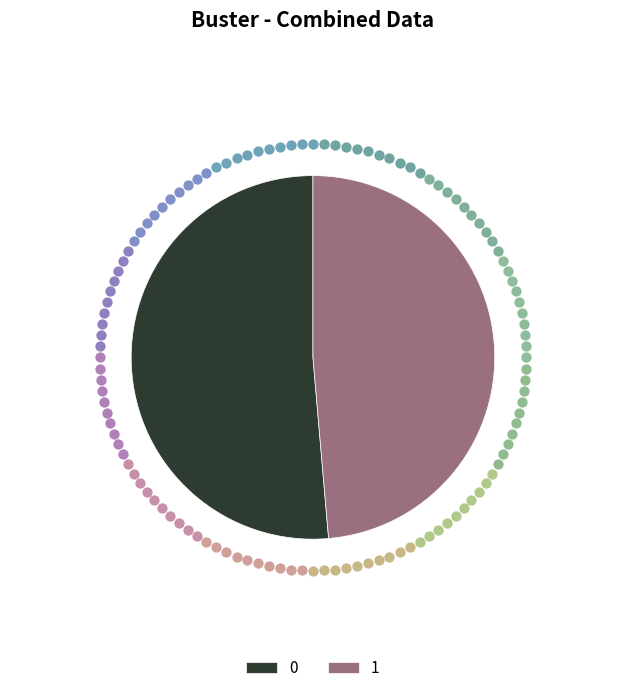

How many segments does this pie chart have?

2